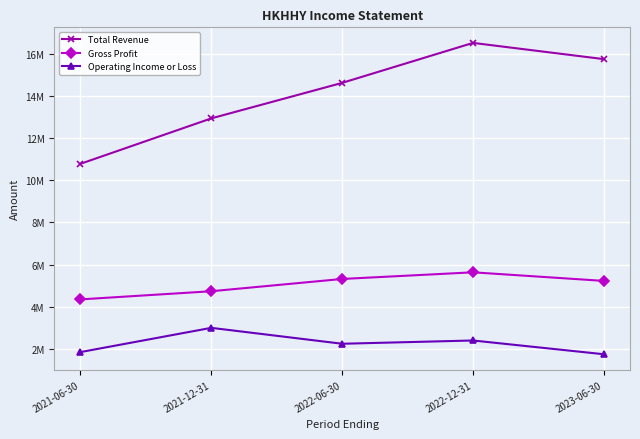

What are all the series names shown in the legend?

Total Revenue, Gross Profit, Operating Income or Loss